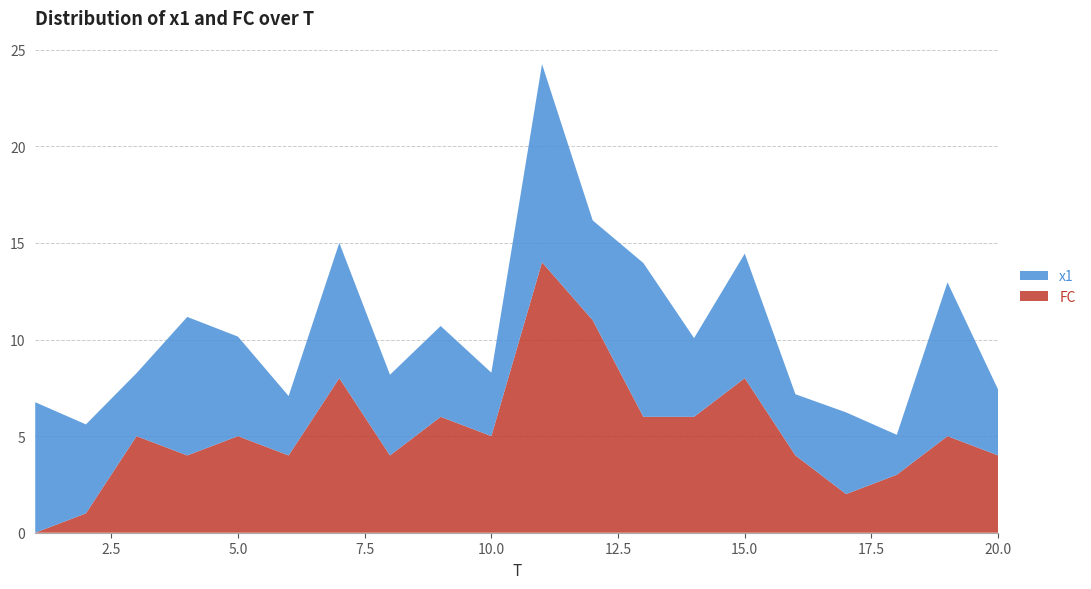

Reading left to right, list all the values displayed in this chart.

x1: 6.8	4.6	3.3	7.2	5.2	3.1	7.0	4.2	4.7	3.3	10.3	5.2	8.0	4.1	6.4	3.2	4.2	2.1	8.0	3.4
FC: 0.0	1.0	5.0	4.0	5.0	4.0	8.0	4.0	6.0	5.0	14.0	11.0	6.0	6.0	8.0	4.0	2.0	3.0	5.0	4.0